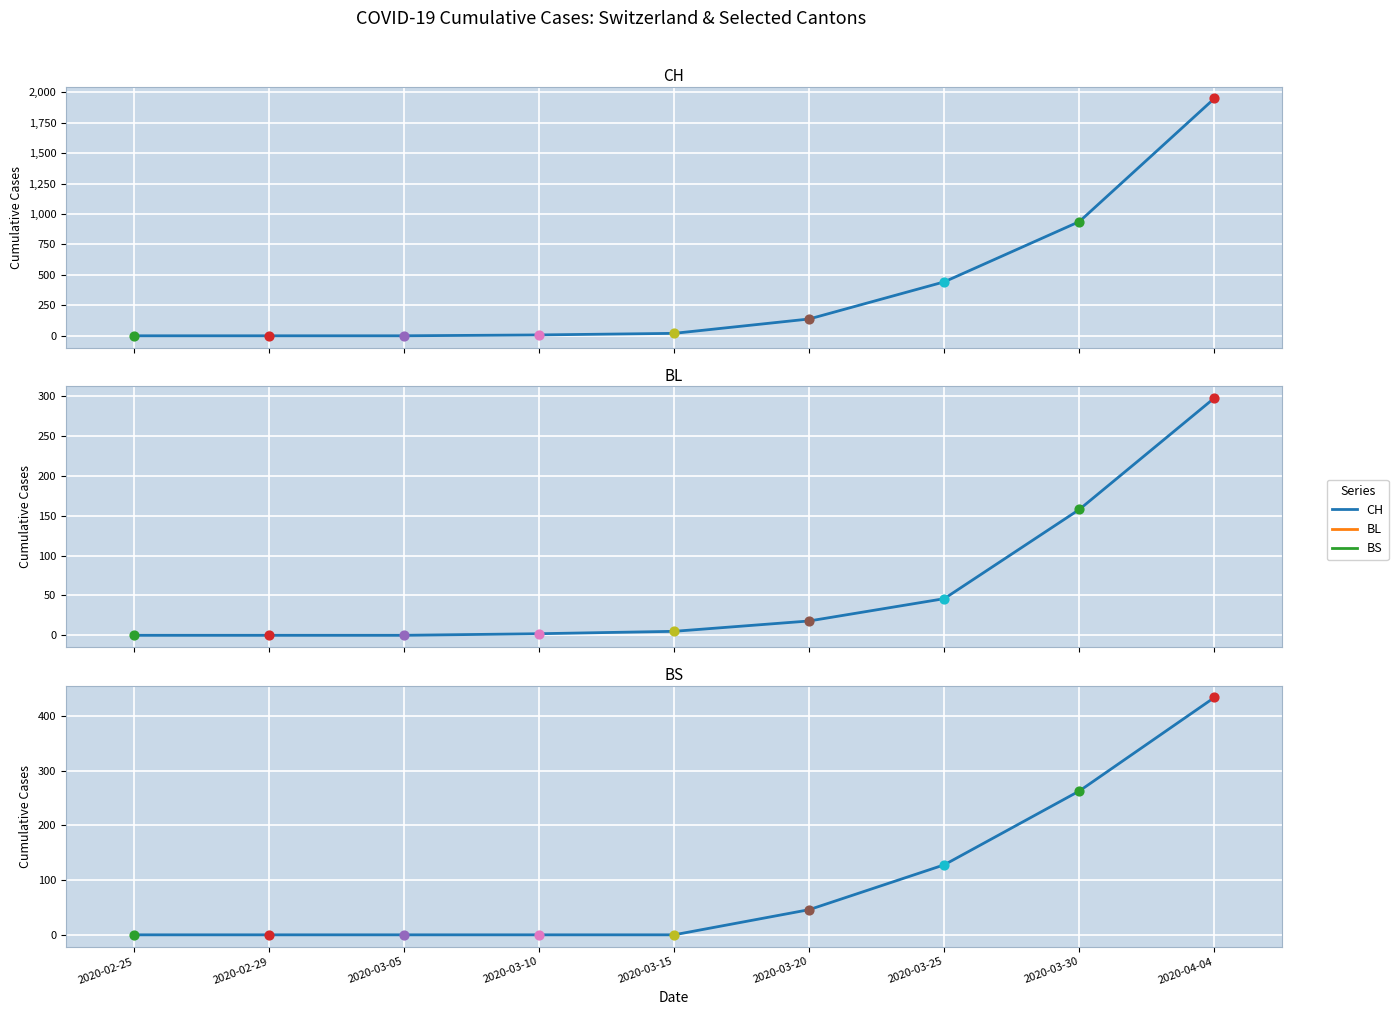

Which series has the largest total across all categories?

CH